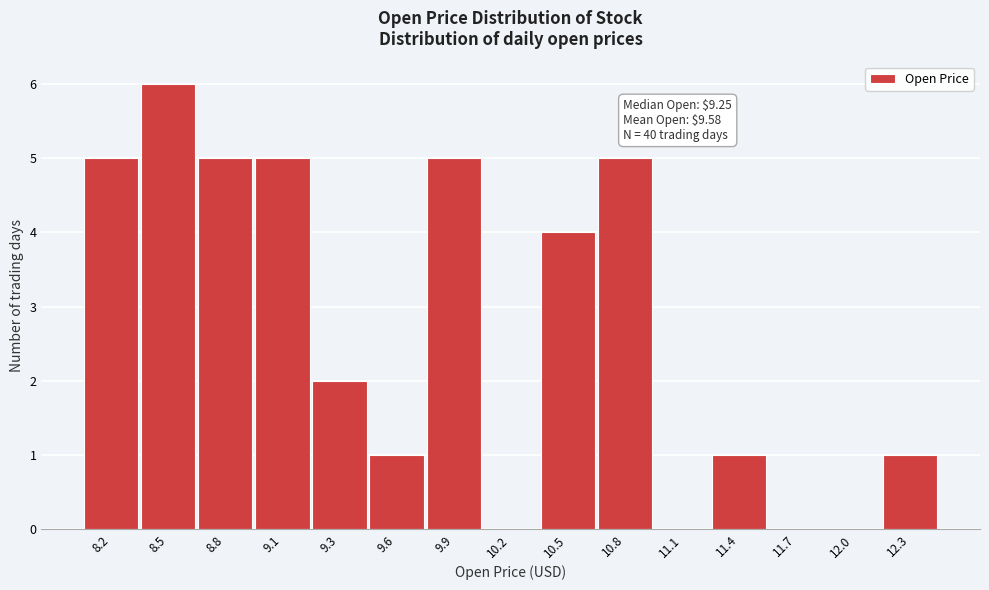

Reading left to right, list all the values displayed in this chart.

8.2=5	8.5=6	8.8=5	9.1=5	9.3=2	9.6=1	9.9=5	10.2=0	10.5=4	10.8=5	11.1=0	11.4=1	11.7=0	12.0=0	12.3=1